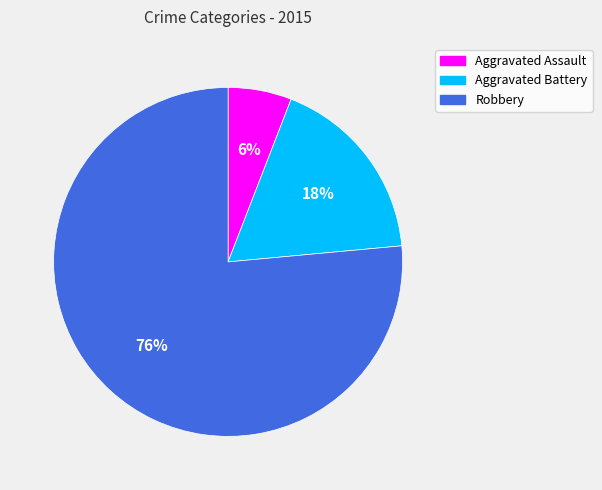

Does Aggravated Assault account for over 50% of the chart?

No